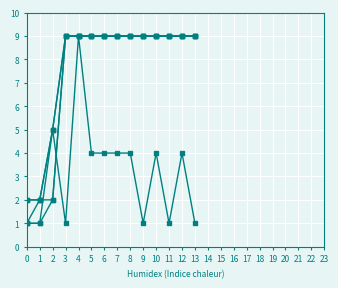

How many categories are shown in the chart?

14